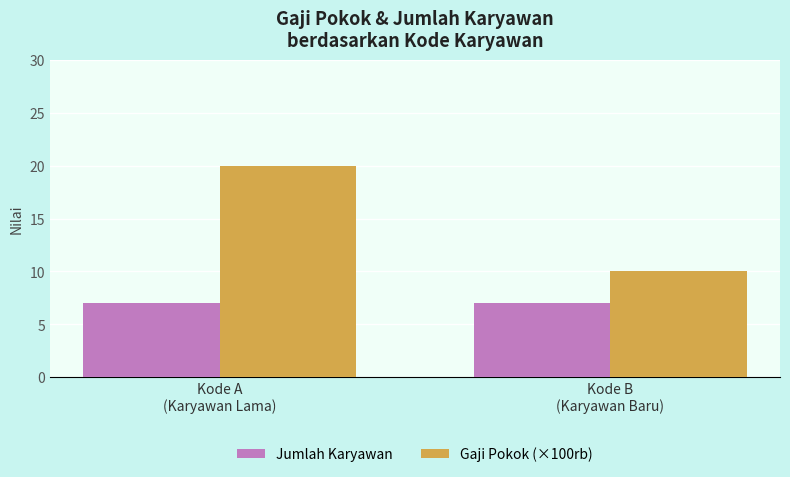

Does the chart contain stacked bars?

No